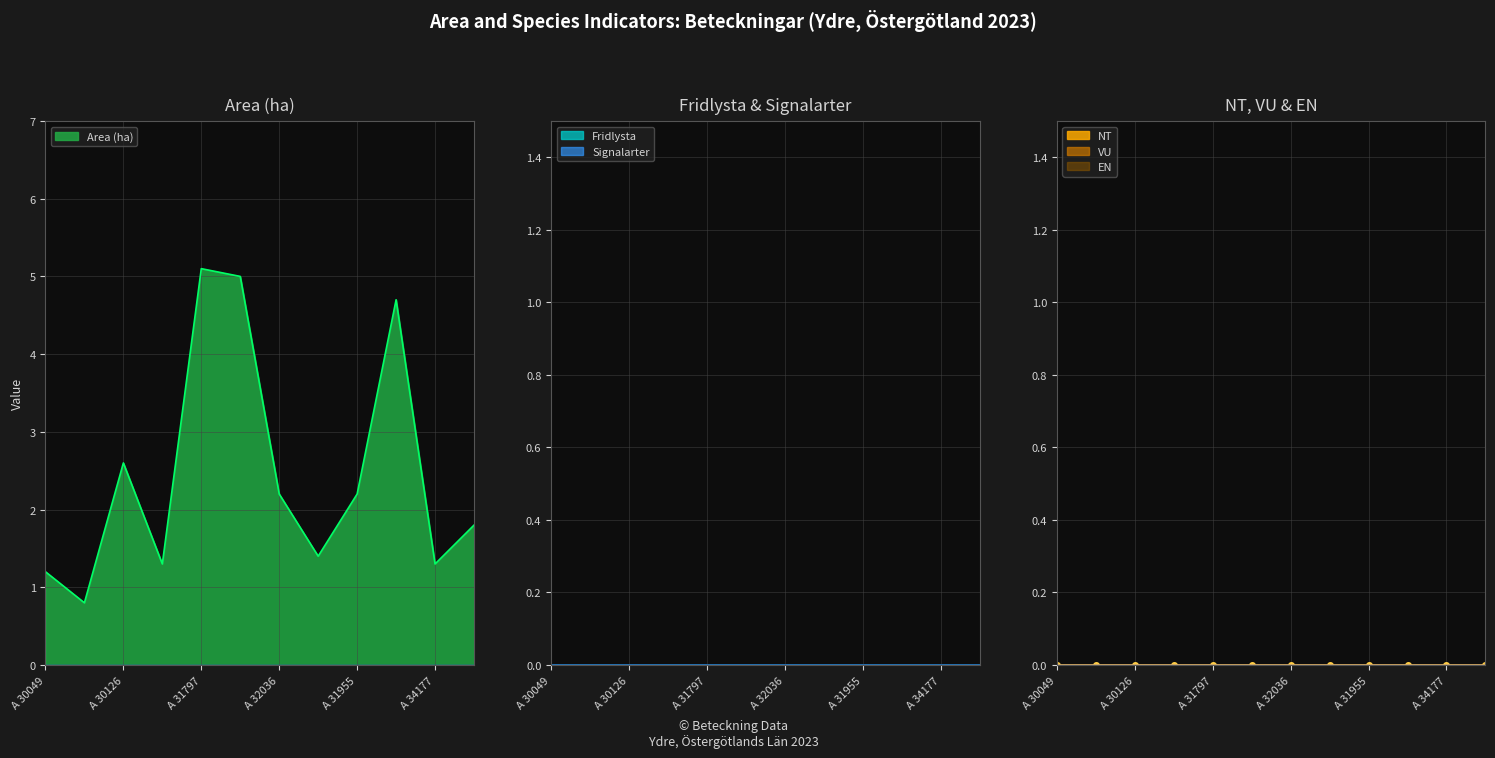

Which series changed the most between A 30049-2023 and A 32036-2023?

Area (ha)